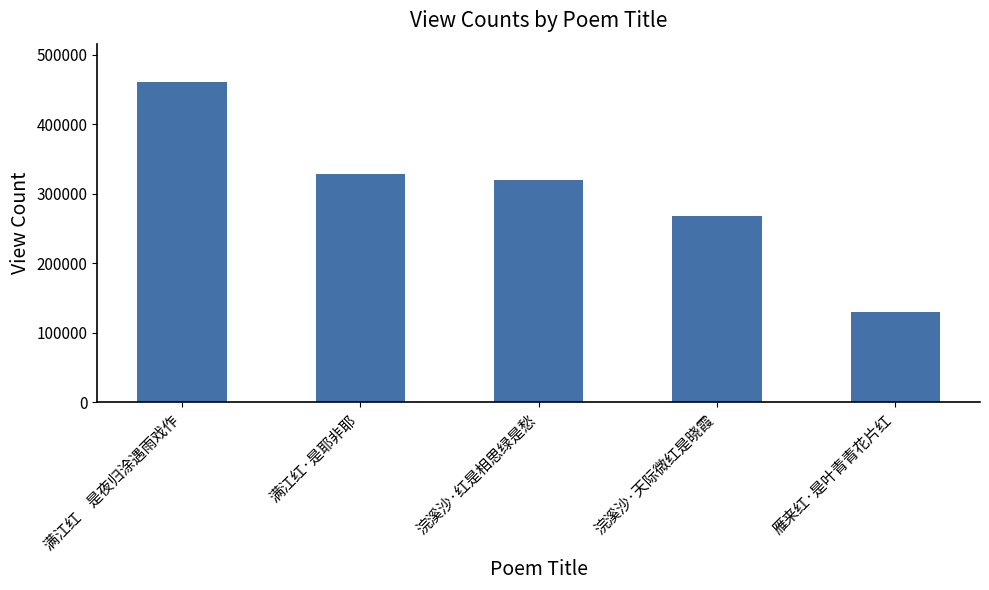

The chart shows a value of 510613 at 满江红·是耶非耶. True or false?

False